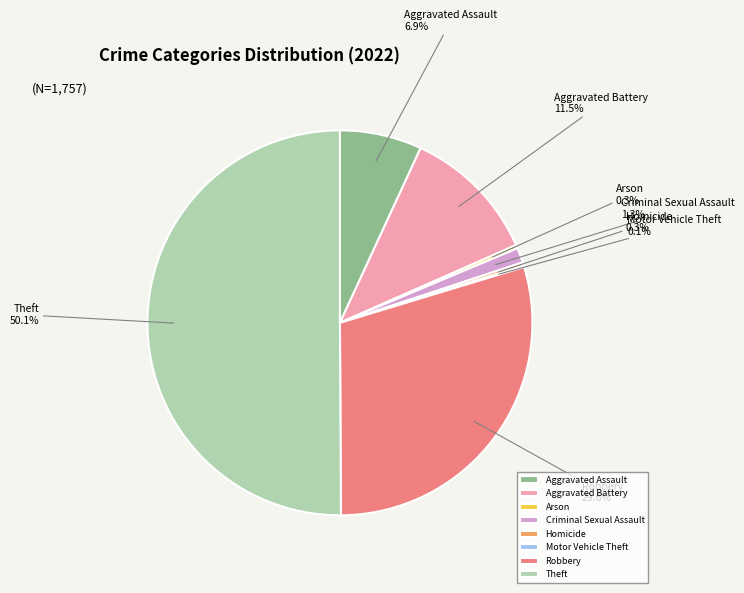

The Criminal Sexual Assault slice represents 11% of the pie. True or false?

False